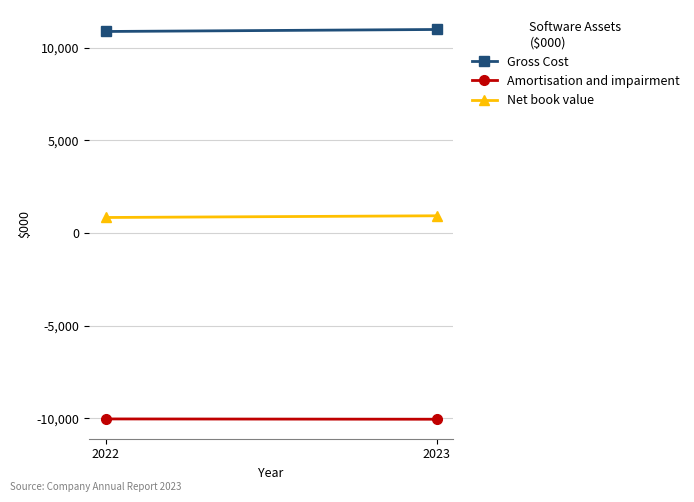

What is the difference between the Gross Cost values at 2022 and 2023?

108